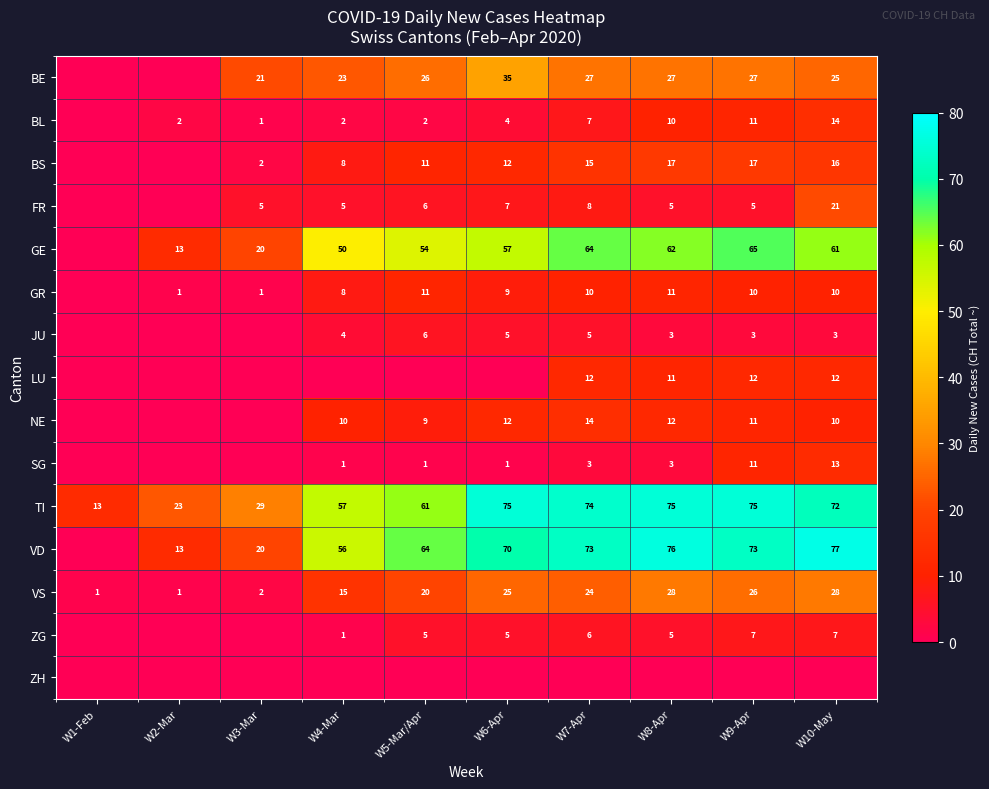

What is the difference between the BL values at W7-Apr and W10-May?

7